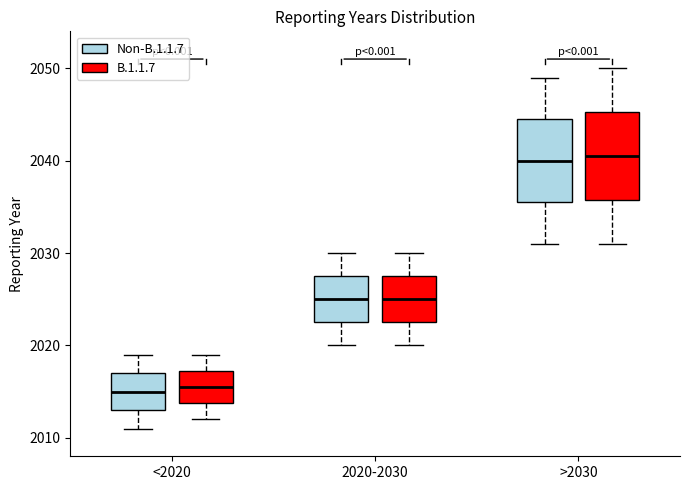

Where does the upper whisker of the box for >2030 (Non-B.1.1.7) end on the y-axis? The values are not printed on the chart, so give them approximately, as read against the axis.

2049